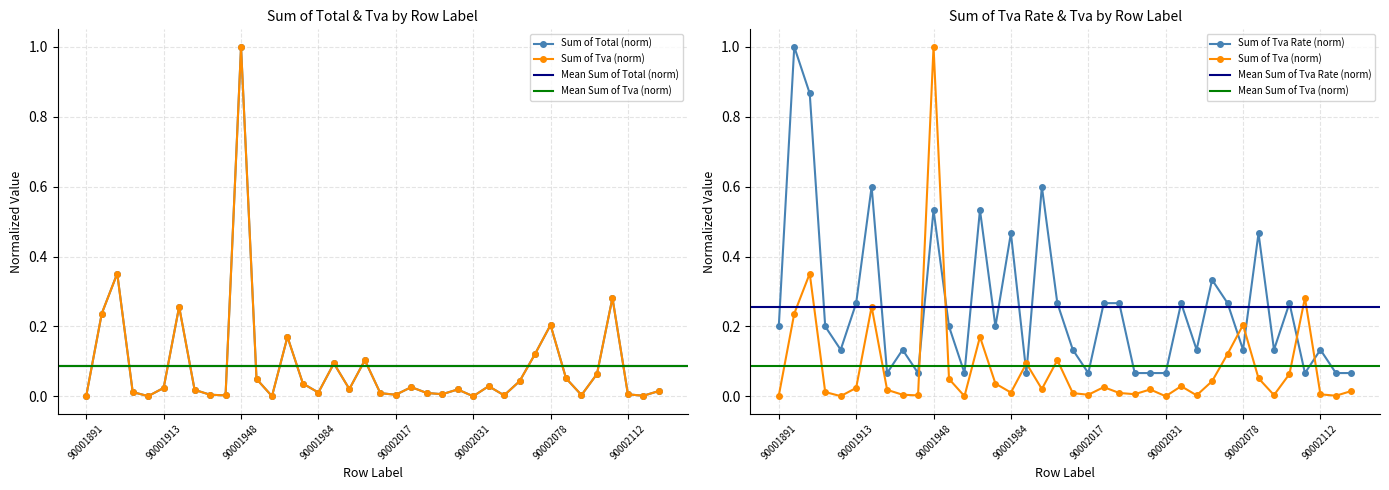

Which series has the largest total across all categories?

Sum of Tva Rate